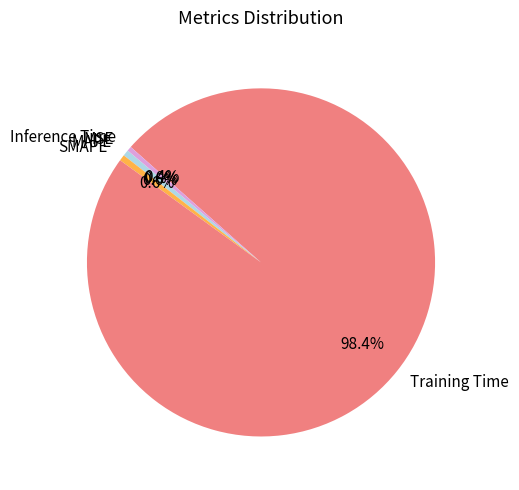

How much of the chart is everything except Training Time?

1.6%